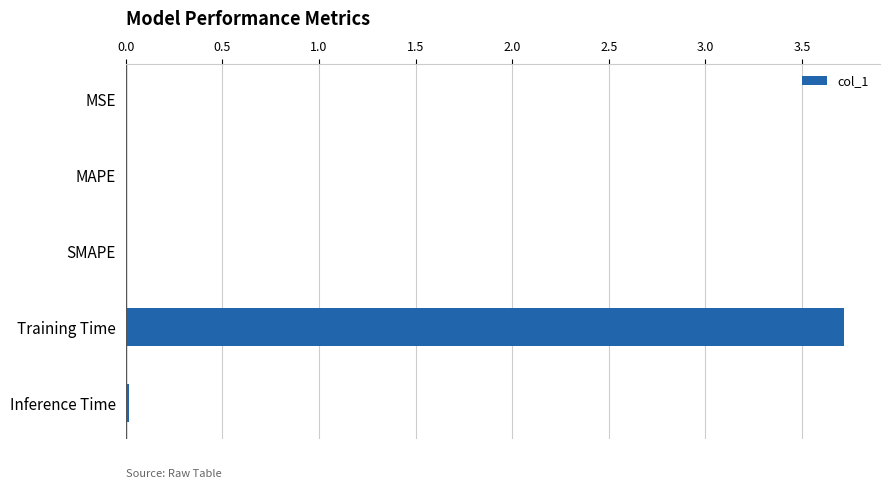

What is the approximate value at Training Time?

3.7